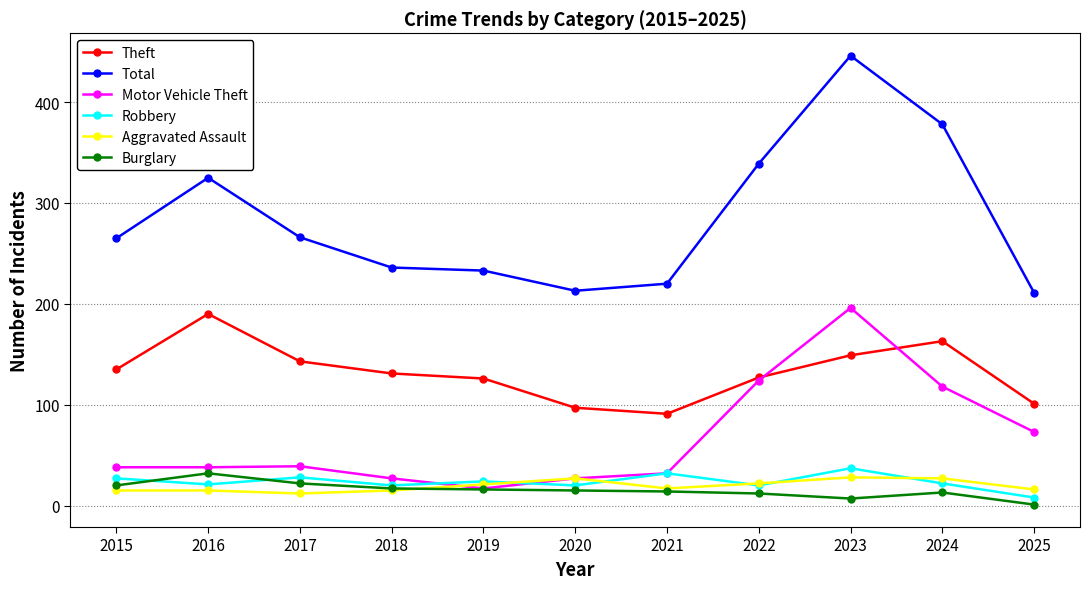

Which series changed the most between 2017 and 2019?

Total